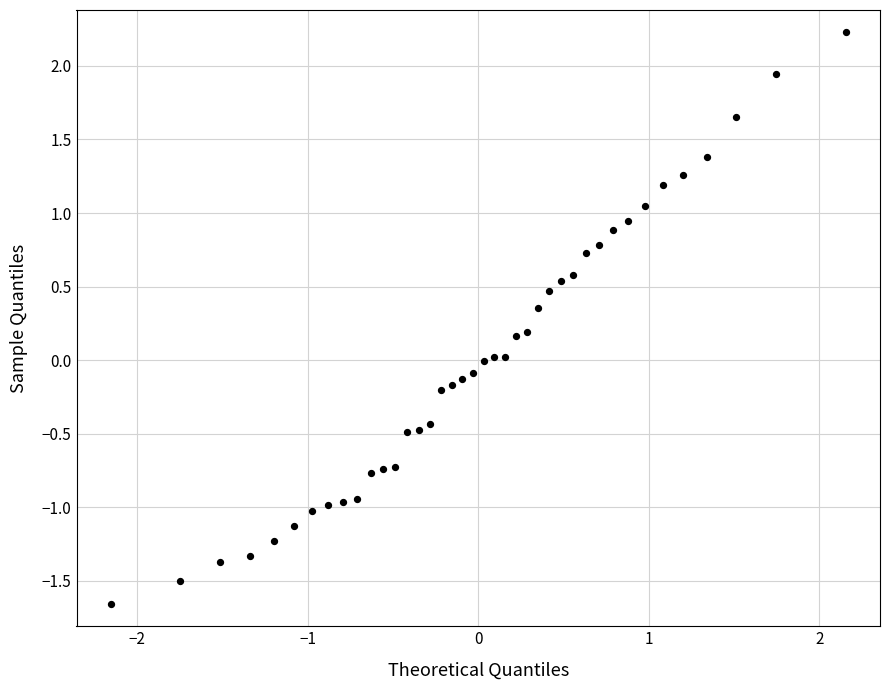

What is the range of X values (max minus min)?

4.3